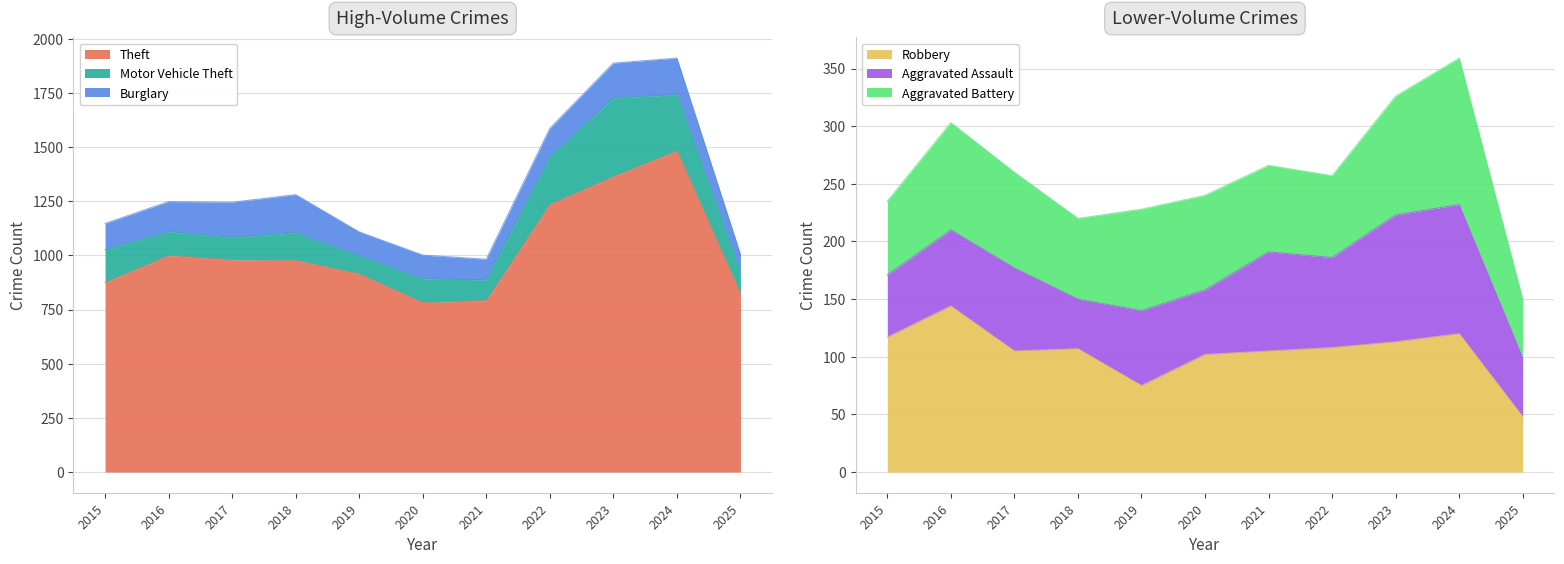

Between 2022 and 2025, which series saw the biggest shift?

Theft